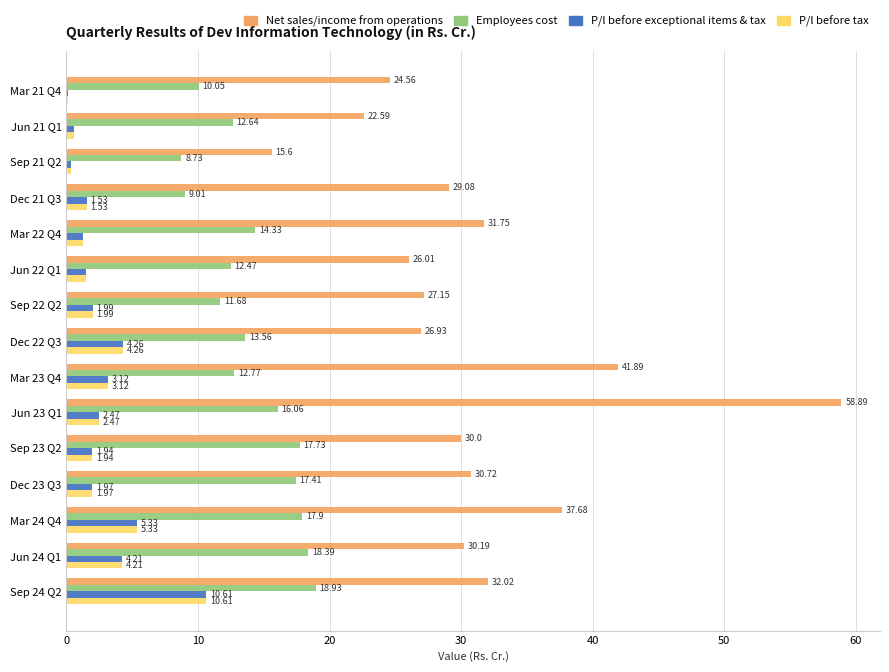

How many series are shown in this chart?

4